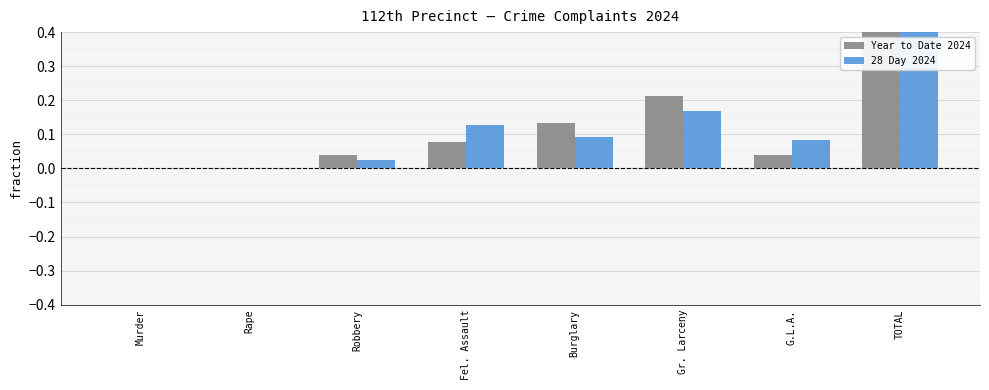

The 28 Day 2024 series shows 0.1 at Fel. Assault. True or false?

False